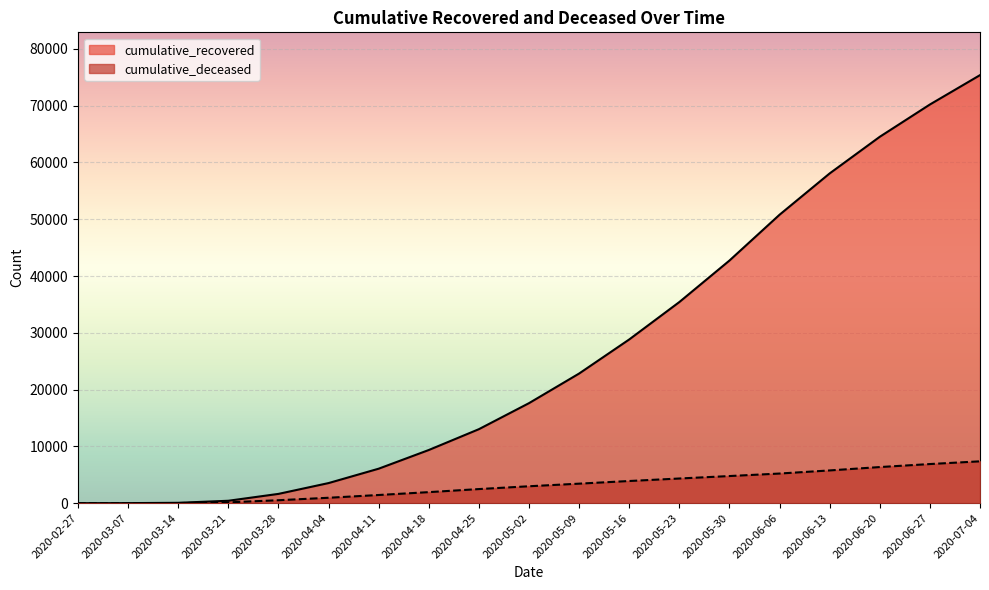

Which series has the largest total across all categories?

cumulative_recovered